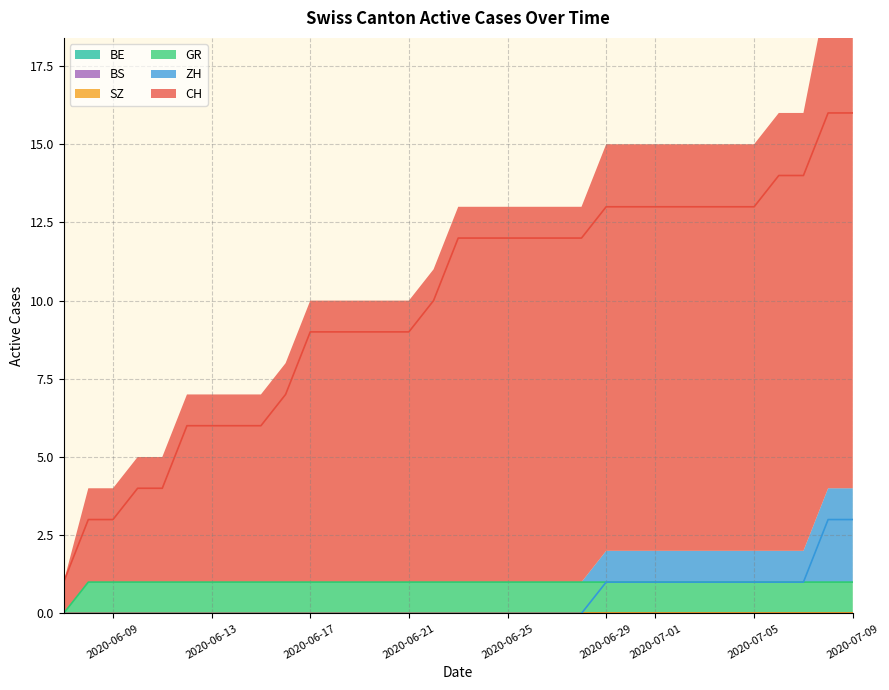

The value of GR at 2020-06-17 is 0. True or false?

False